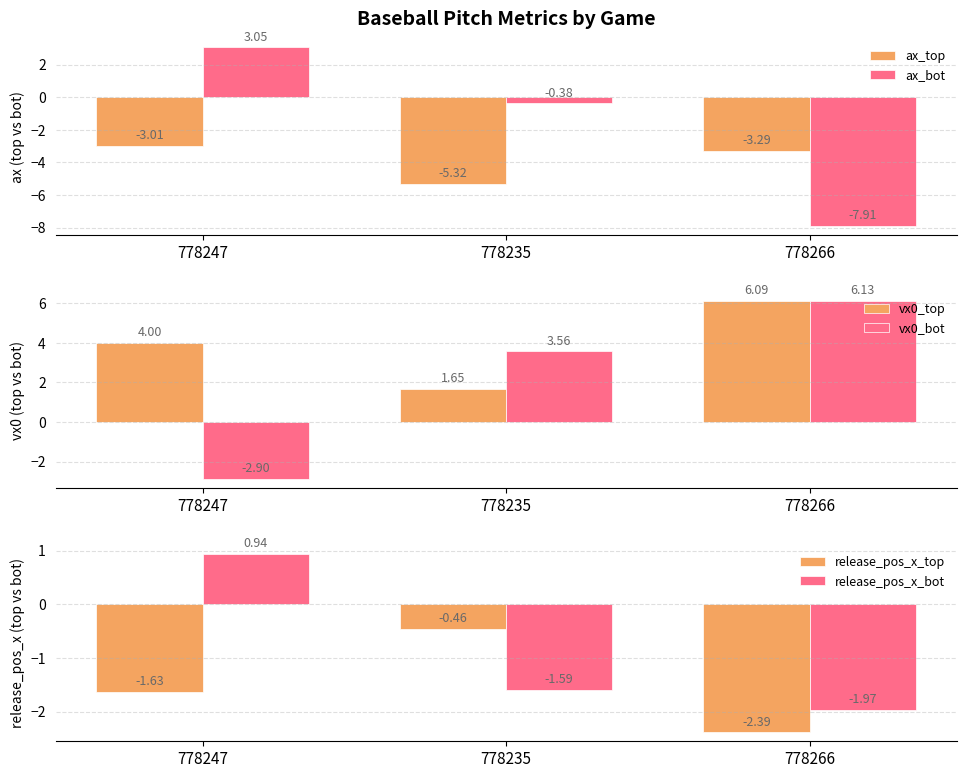

What is the sum of all release_pos_x_top values?

-4.5